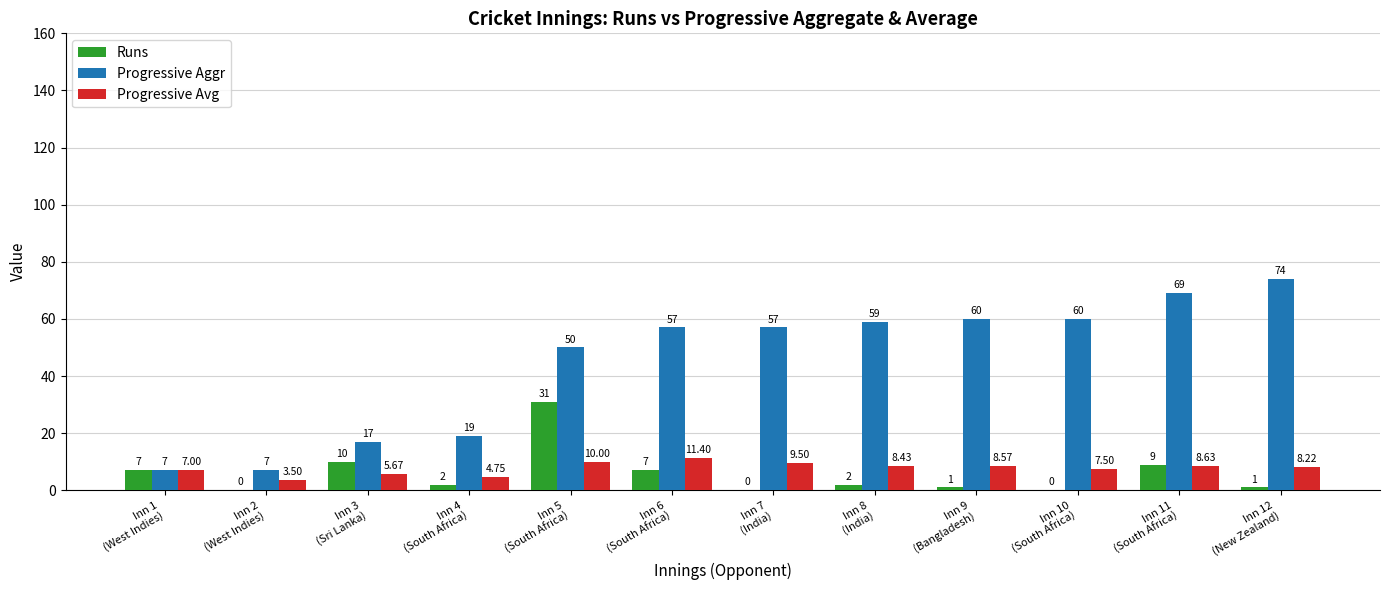

Which series has the largest total across all categories?

Progressive Aggr